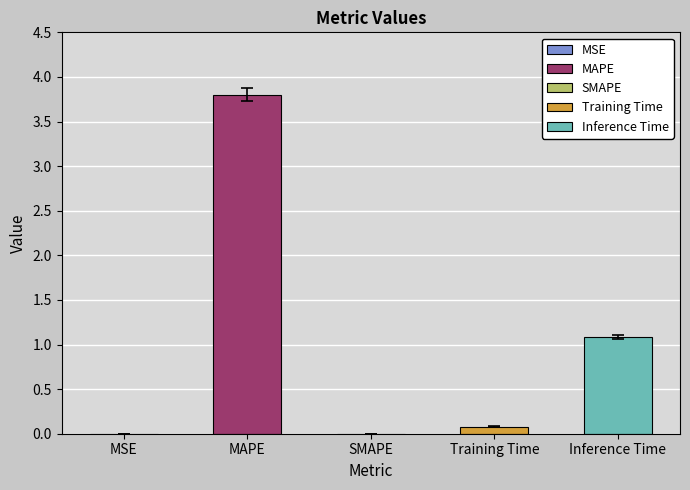

How many distinct data groups are displayed?

1